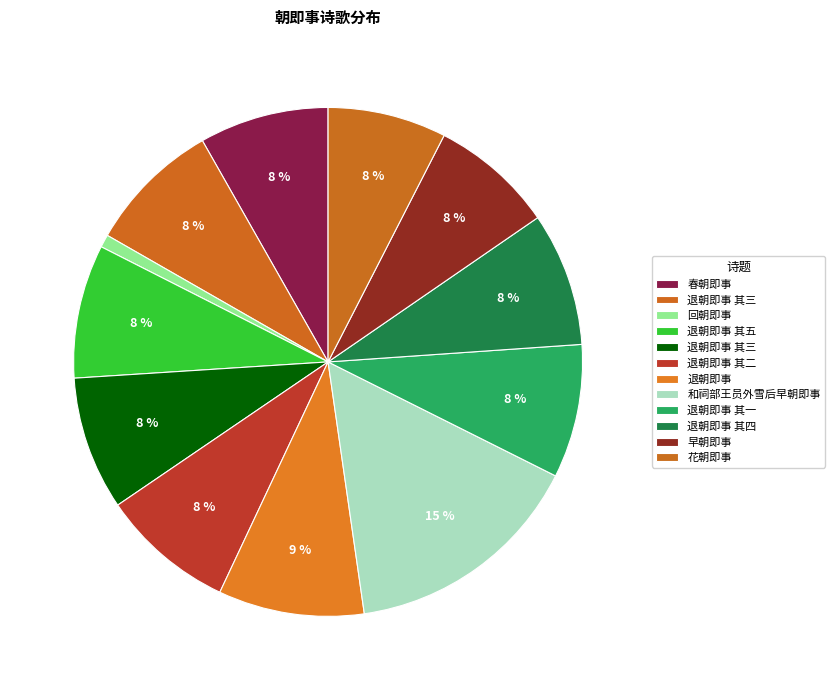

Which category has the biggest portion of the pie?

和祠部王员外雪后早朝即事